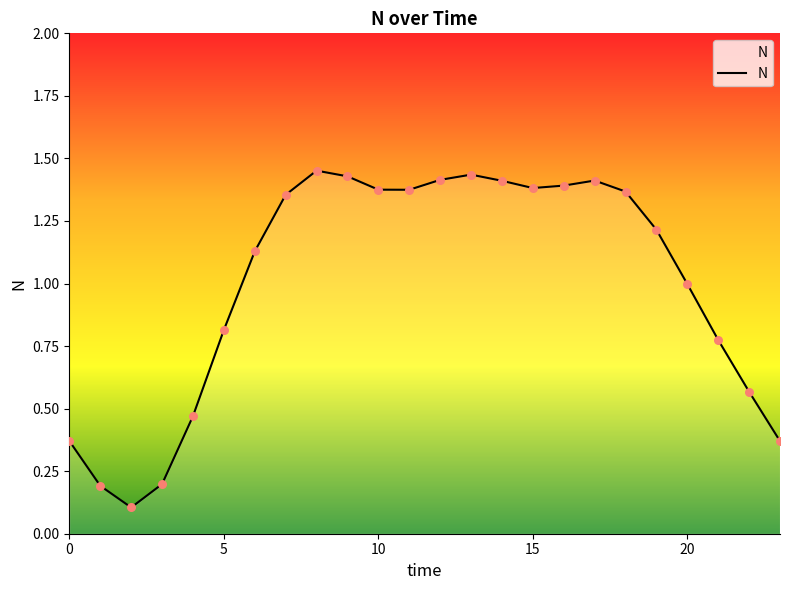

What is the difference between the maximum and minimum values?

1.3